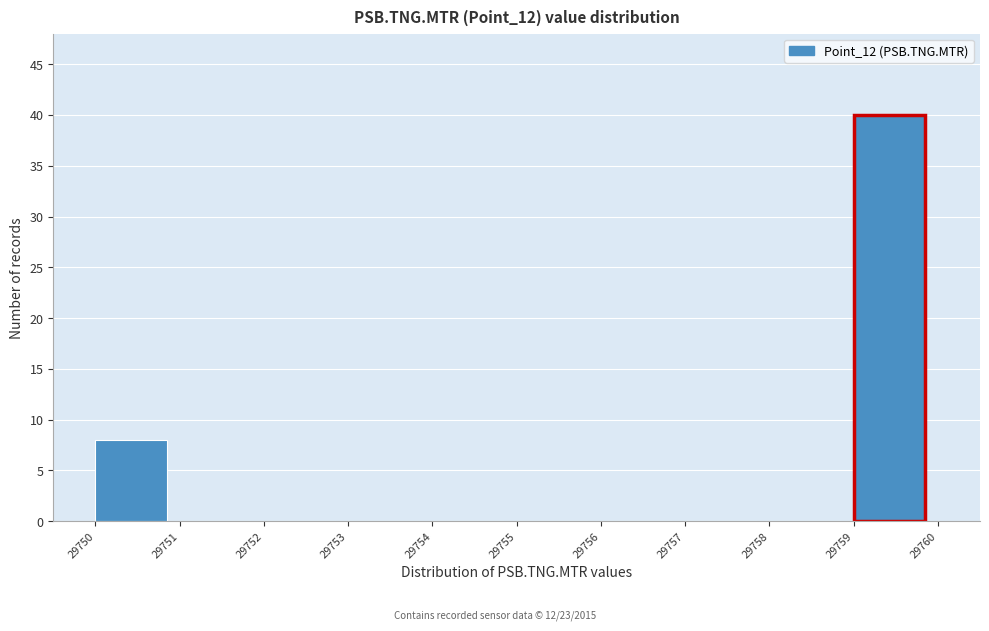

Reading left to right, list every bar in this chart as the range it spans on the x-axis followed by its height. The values are not printed on the chart, so give them approximately, as read against the axis.

29750 to 29751: 8
29751 to 29752: 0
29752 to 29753: 0
29753 to 29754: 0
29754 to 29755: 0
29755 to 29756: 0
29756 to 29757: 0
29757 to 29758: 0
29758 to 29759: 0
29759 to 29760: 40